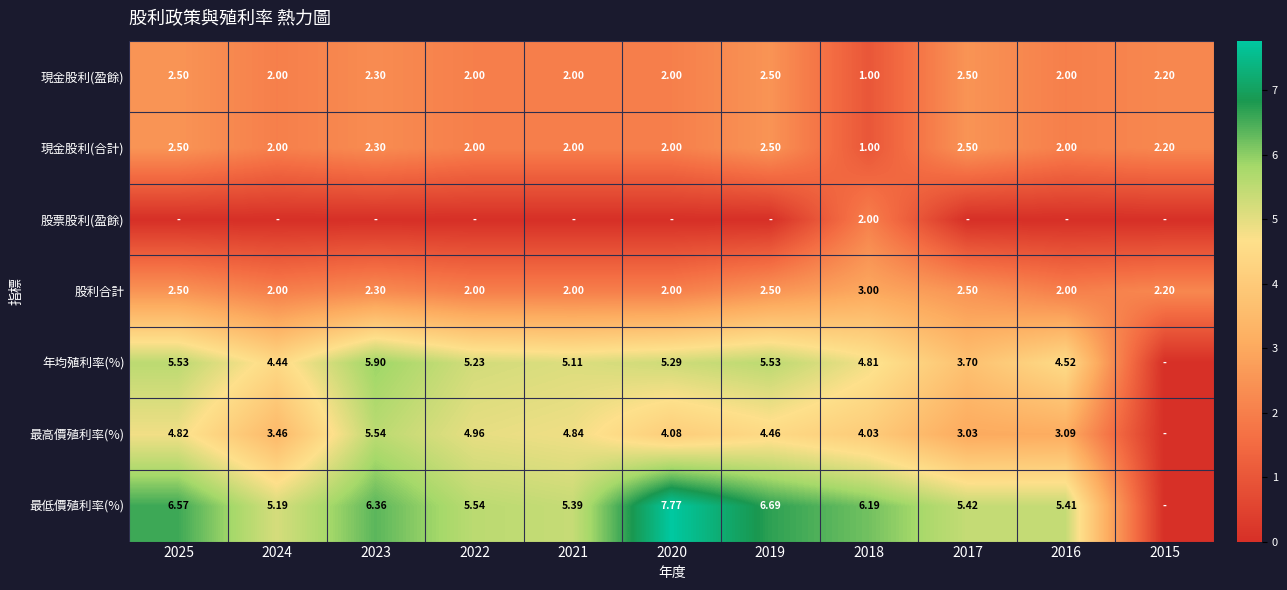

Is the value of 最高價殖利率(%) at 2017 greater than the value of 現金股利(合計) at 2025?

Yes